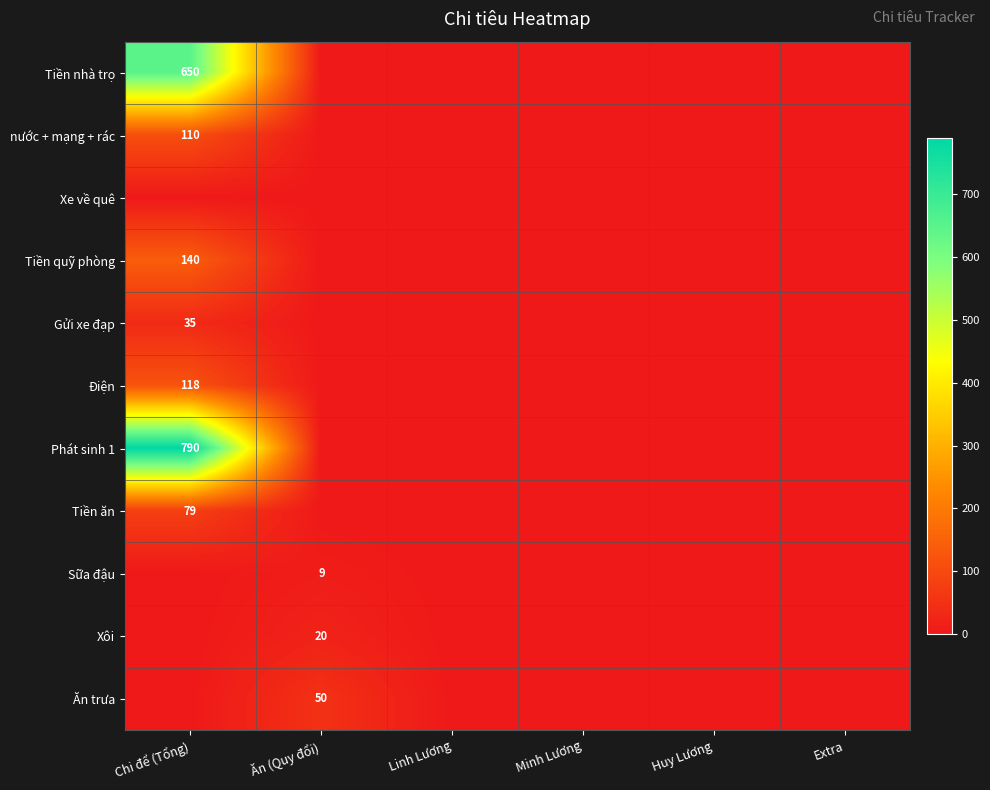

The value of Điện at Chi để (Tổng) is 118. True or false?

True